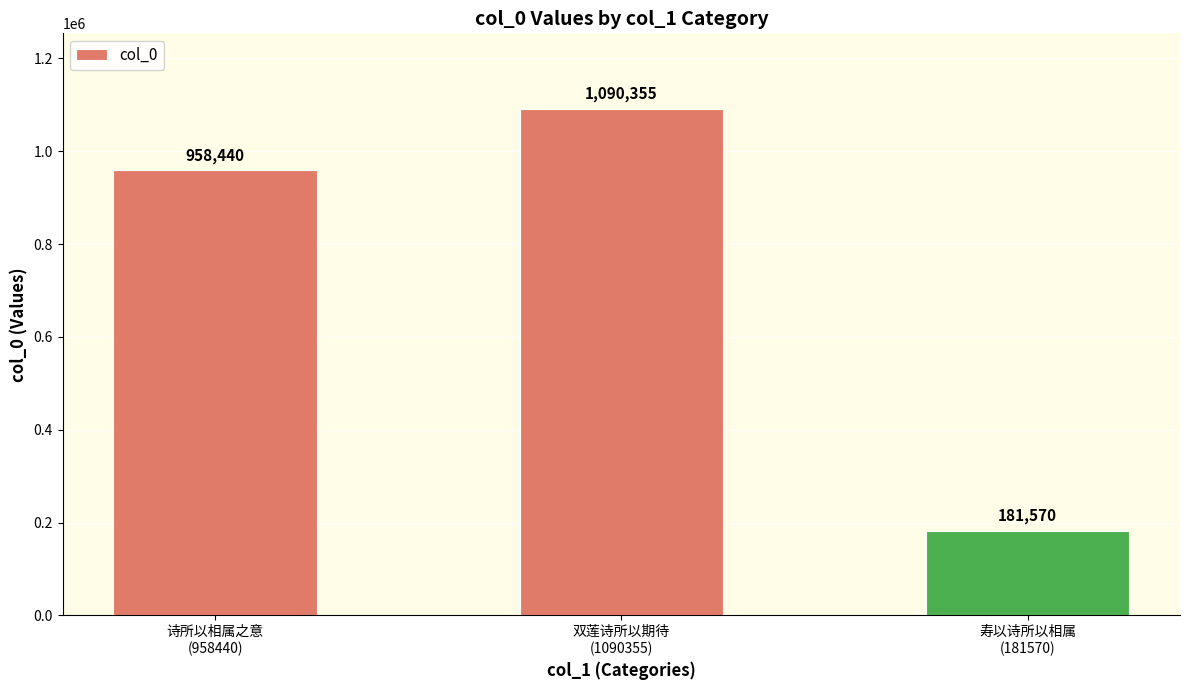

Count the values in the range 181570 to 1090355.

3